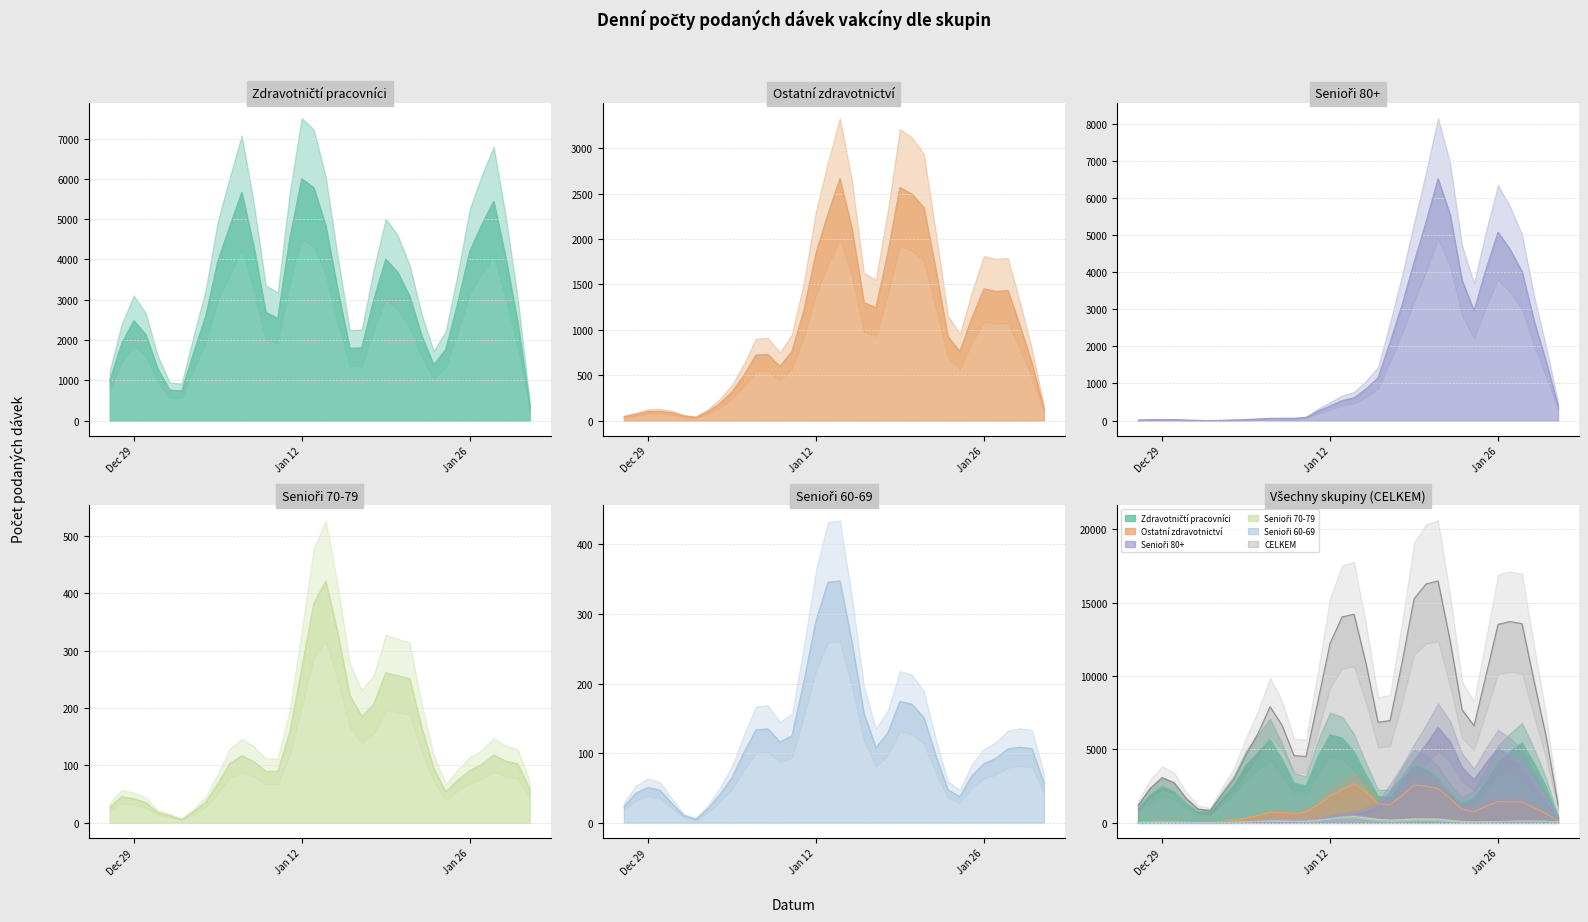

At which category is the sum across all series the highest?

2021-01-21